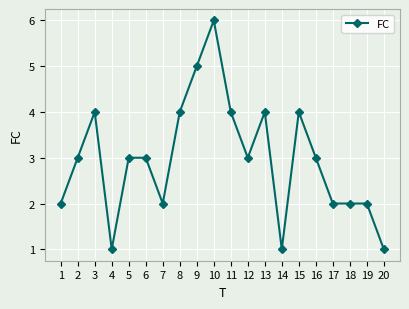

Does the chart display data point markers on the line(s)?

Yes